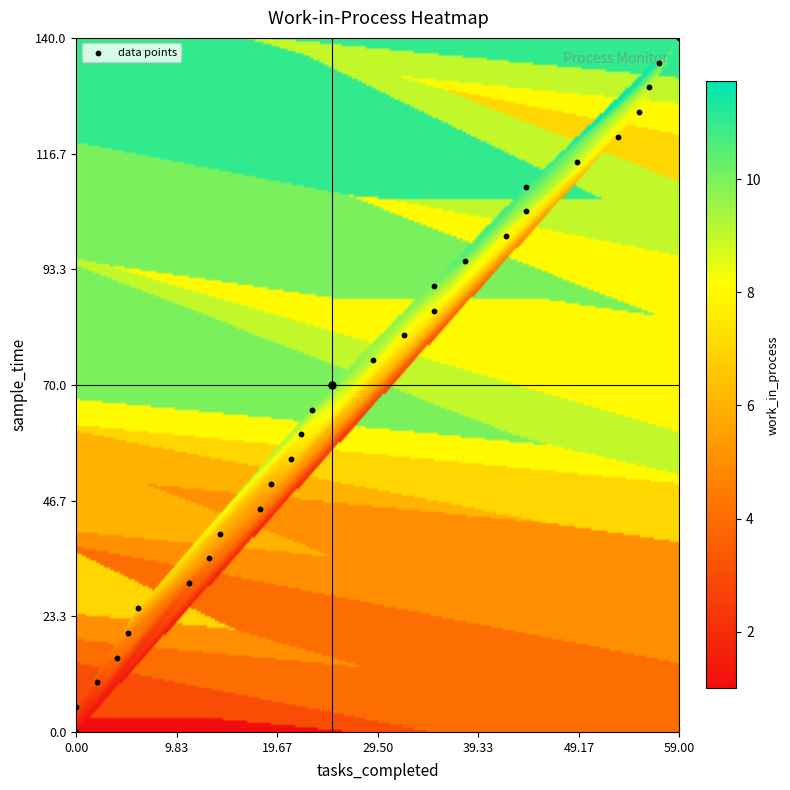

The value of sample_time at 4 is 20. True or false?

True